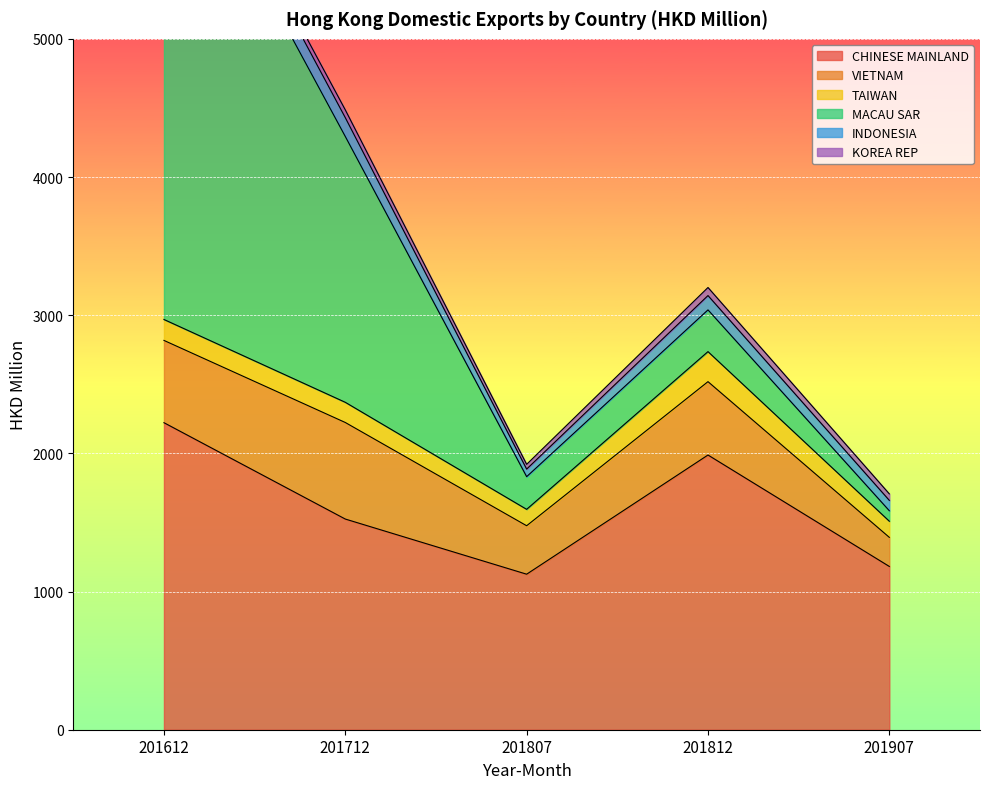

How many lines are shown in the chart?

6